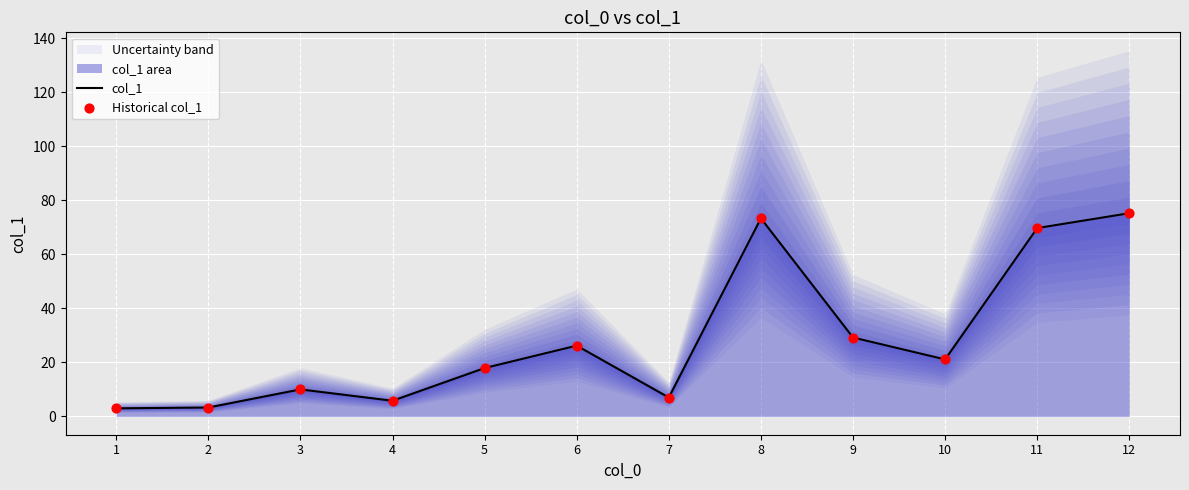

At how many categories does at least one series exceed 33?

3